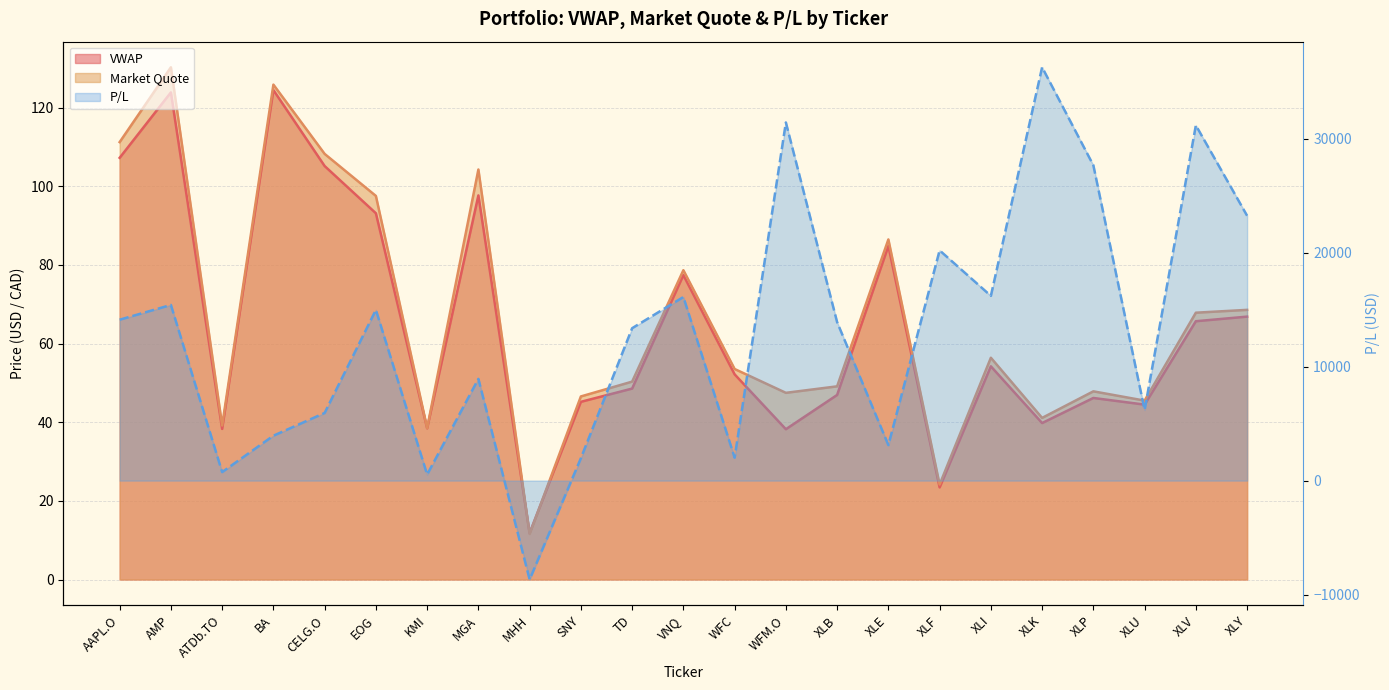

Where does the Market Quote series first go above 53?

AAPL.O